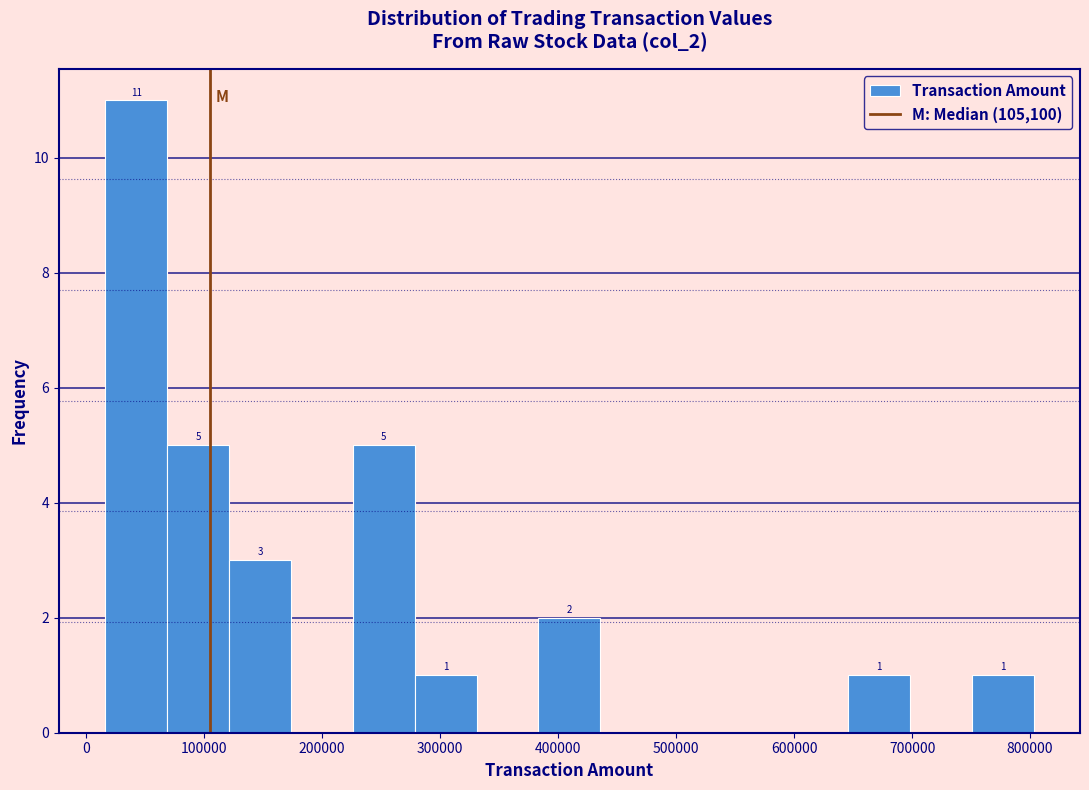

Over which range of the x-axis is the bar tallest?

20000 to 70000